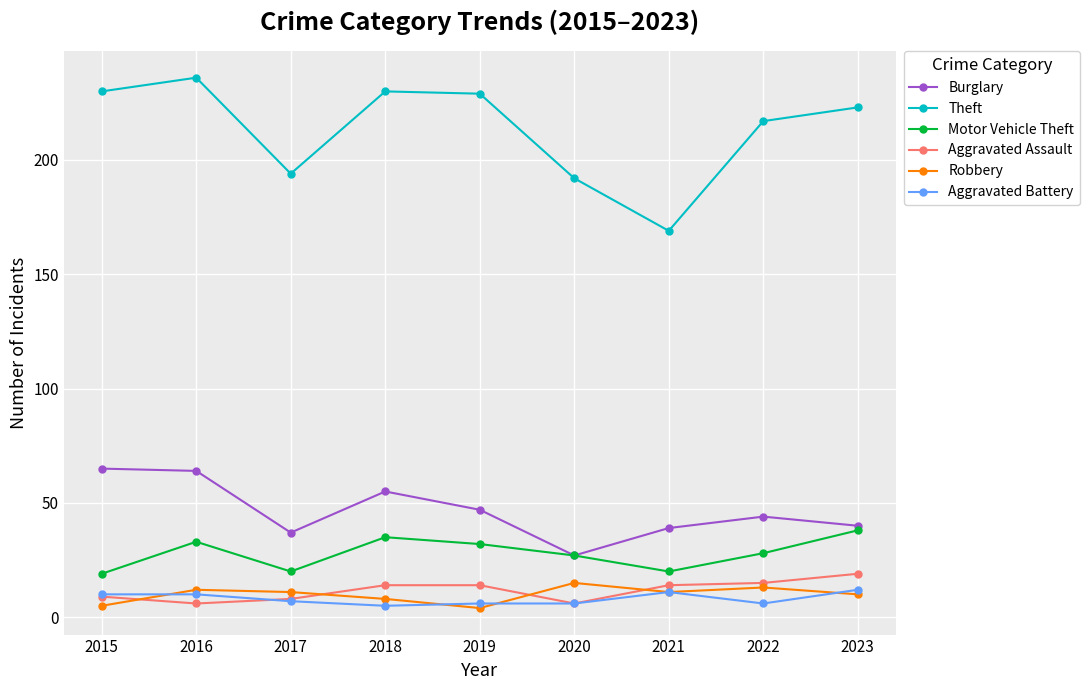

What is the total value across all series at 2016?

361